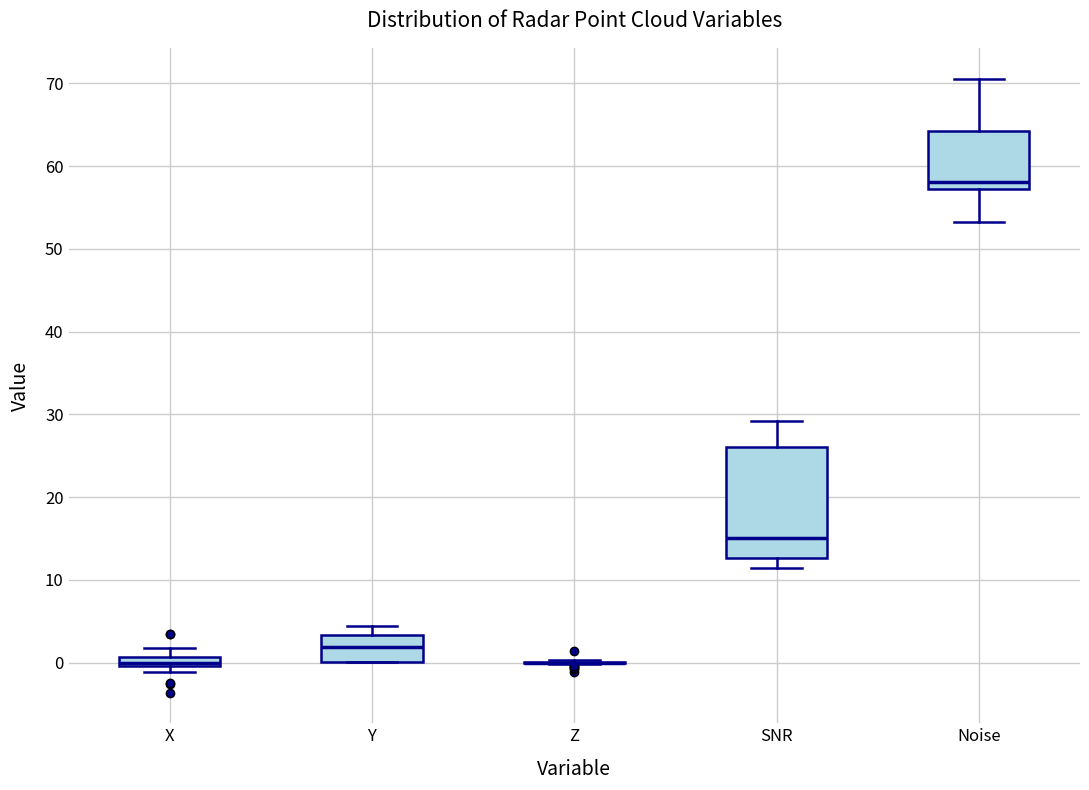

Where does the upper whisker of the box for X end on the y-axis? The values are not printed on the chart, so give them approximately, as read against the axis.

2